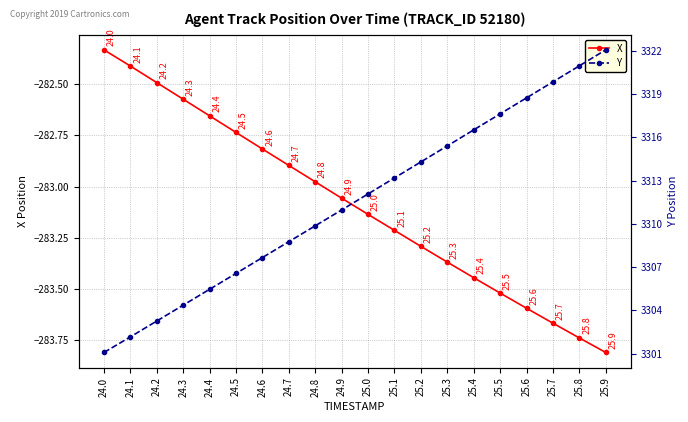

Count the number of categories in the chart.

20